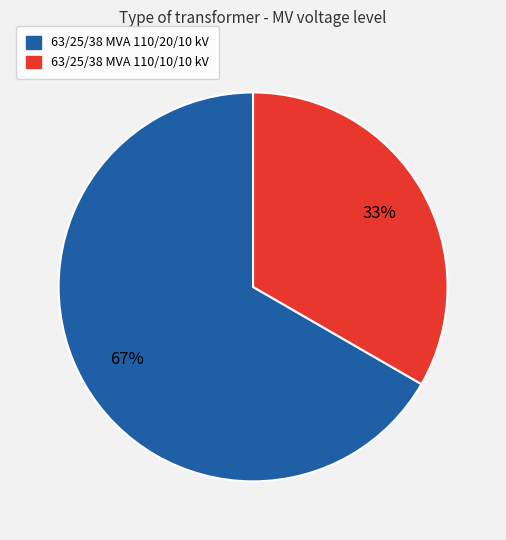

What is the ratio of the value at 63/25/38 MVA 110/10/10 kV to the value at 63/25/38 MVA 110/20/10 kV?

0.5